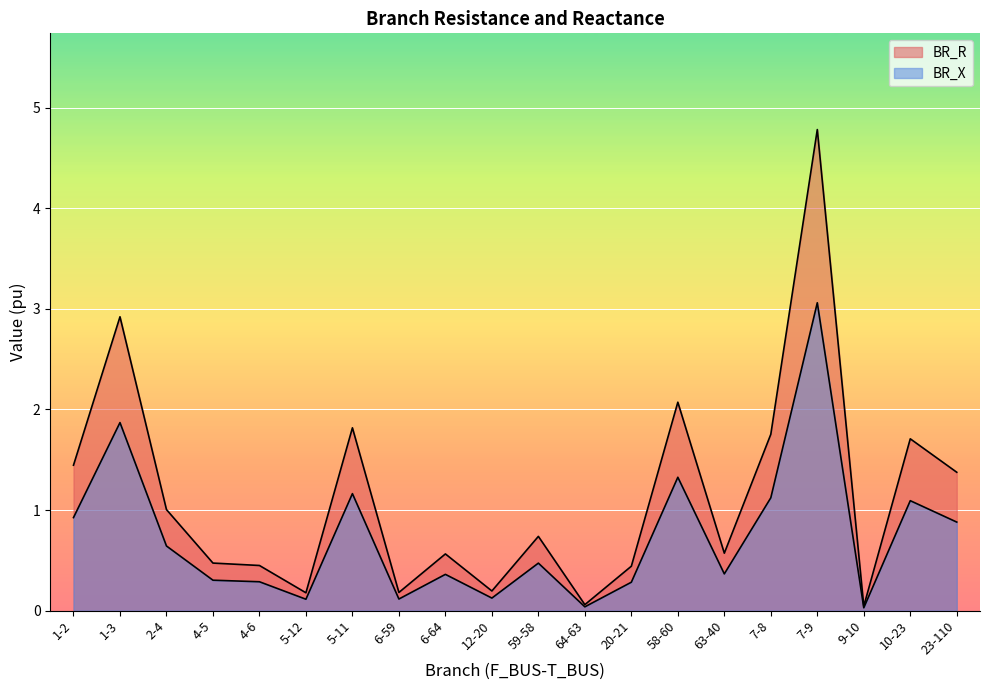

True or false: BR_R and BR_X intersect in this chart.

False